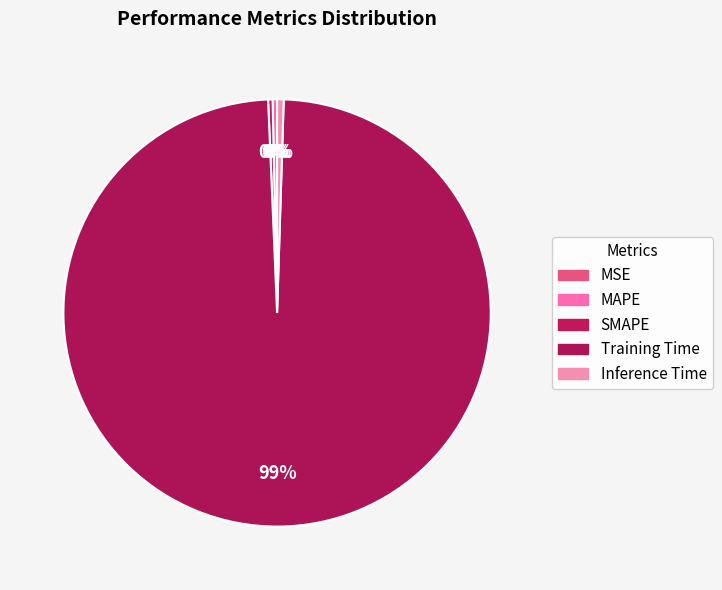

Which has a higher value, SMAPE or MSE?

SMAPE